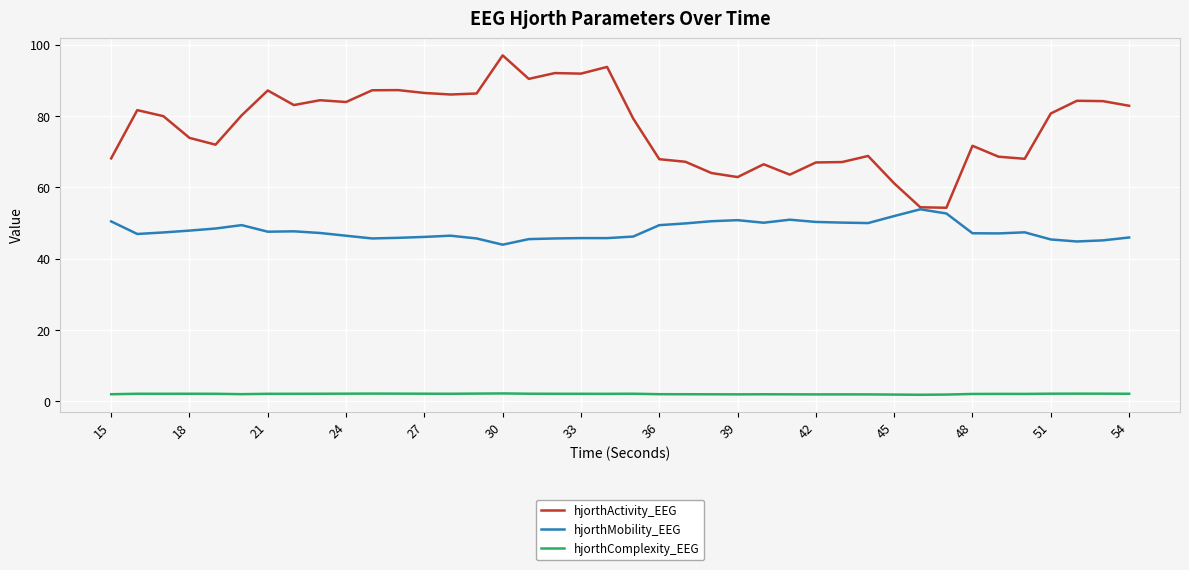

Which series has the largest total across all categories?

hjorthActivity_EEG